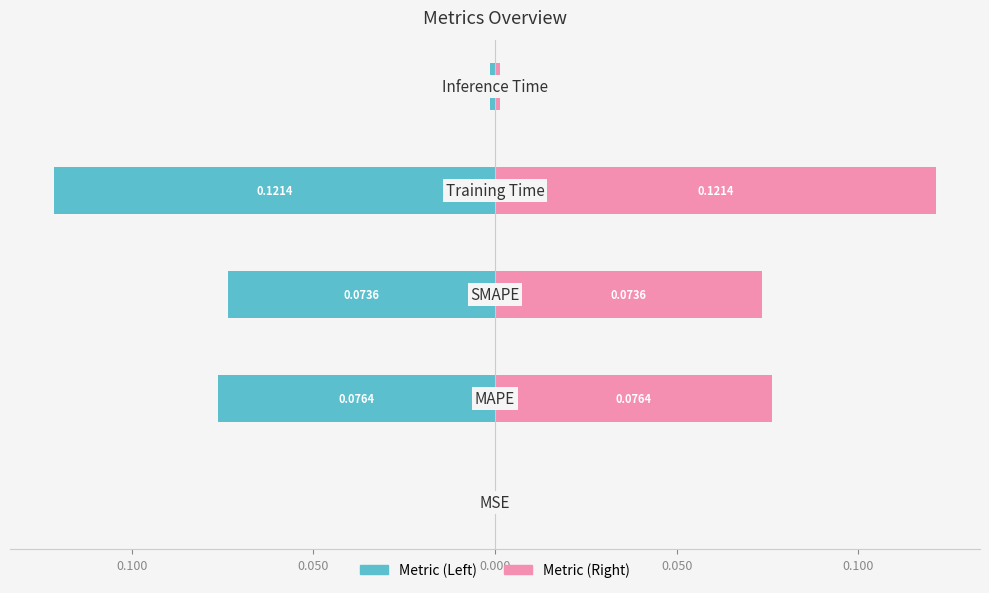

How many distinct data groups are displayed?

2